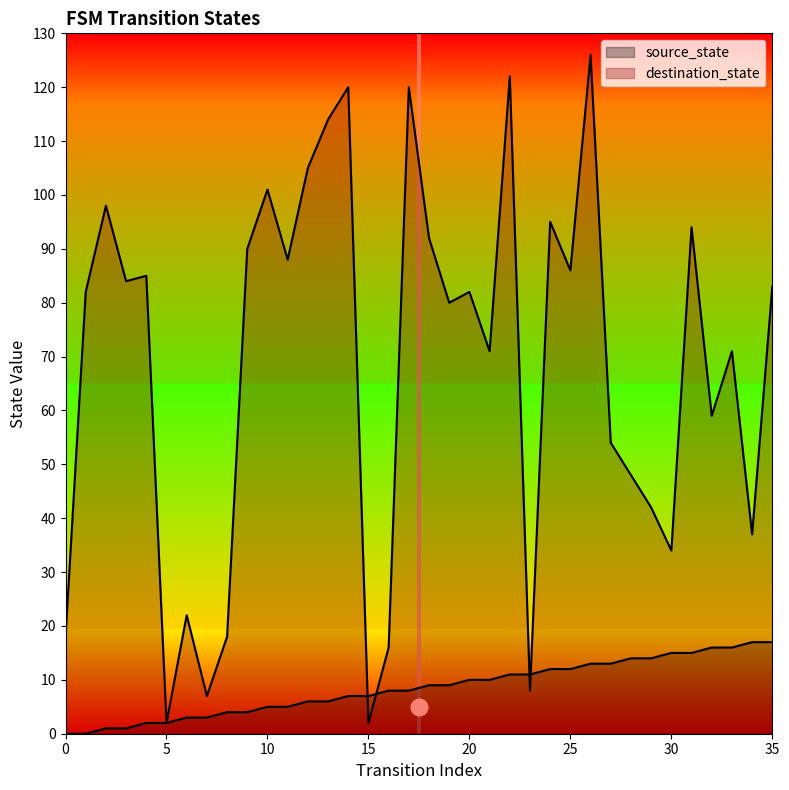

How many lines are shown in the chart?

2